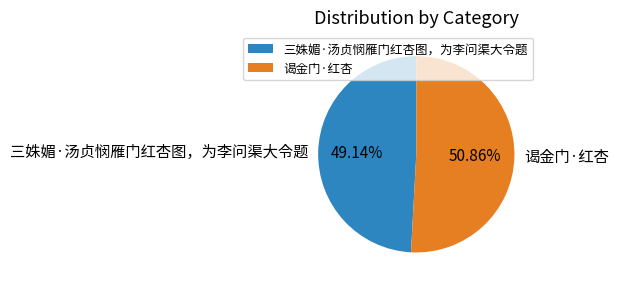

What is the ratio of the value at 谒金门·红杏 to the value at 三姝媚·汤贞悯雁门红杏图，为李问渠大令题?

1.0